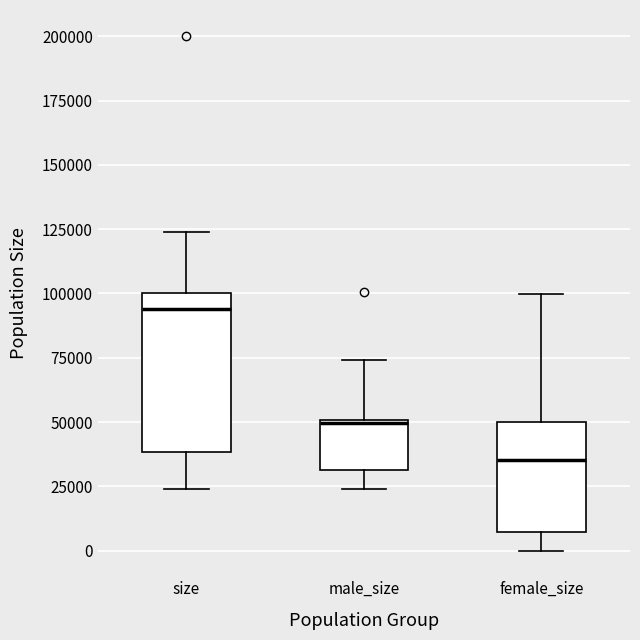

Reading left to right, read every box against the y-axis: the position of its median line, the range the box covers, and the ends of its whiskers. The values are not printed on the chart, so give them approximately, as read against the axis.

size: median 95000, box 40000 to 100000, whiskers 25000 to 125000
male_size: median 50000, box 30000 to 50000, whiskers 25000 to 75000
female_size: median 35000, box 5000 to 50000, whiskers 0 to 100000